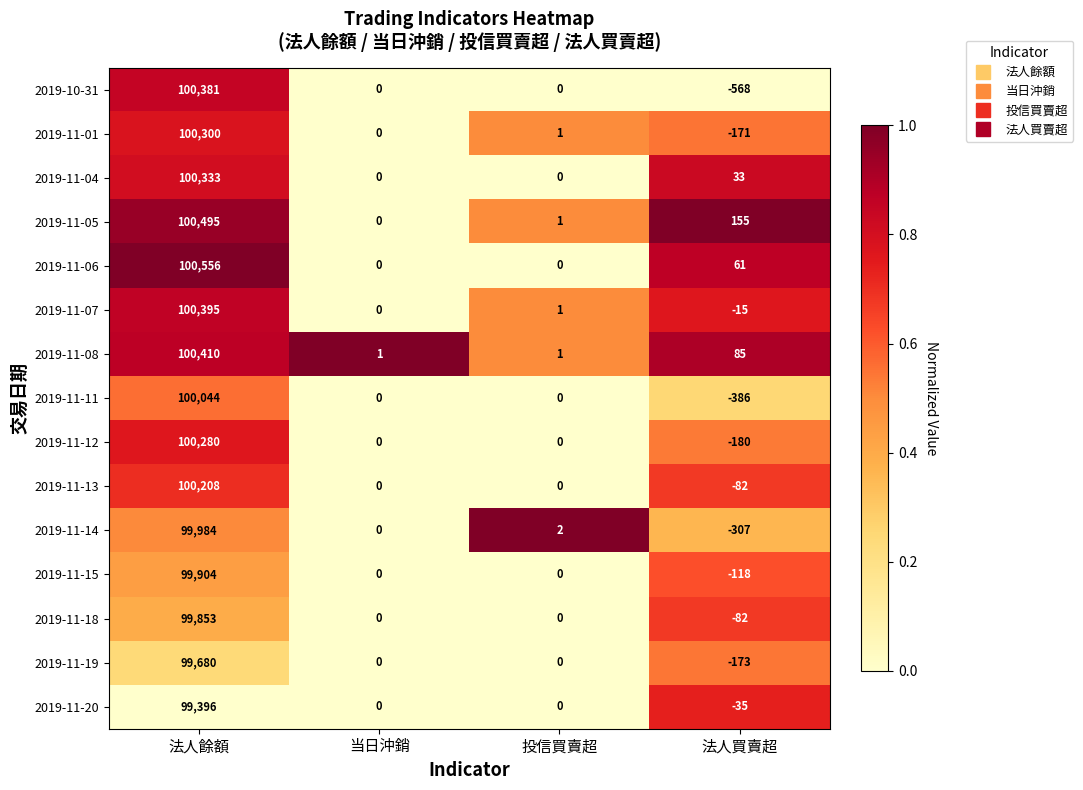

What is the greatest value displayed?

100556